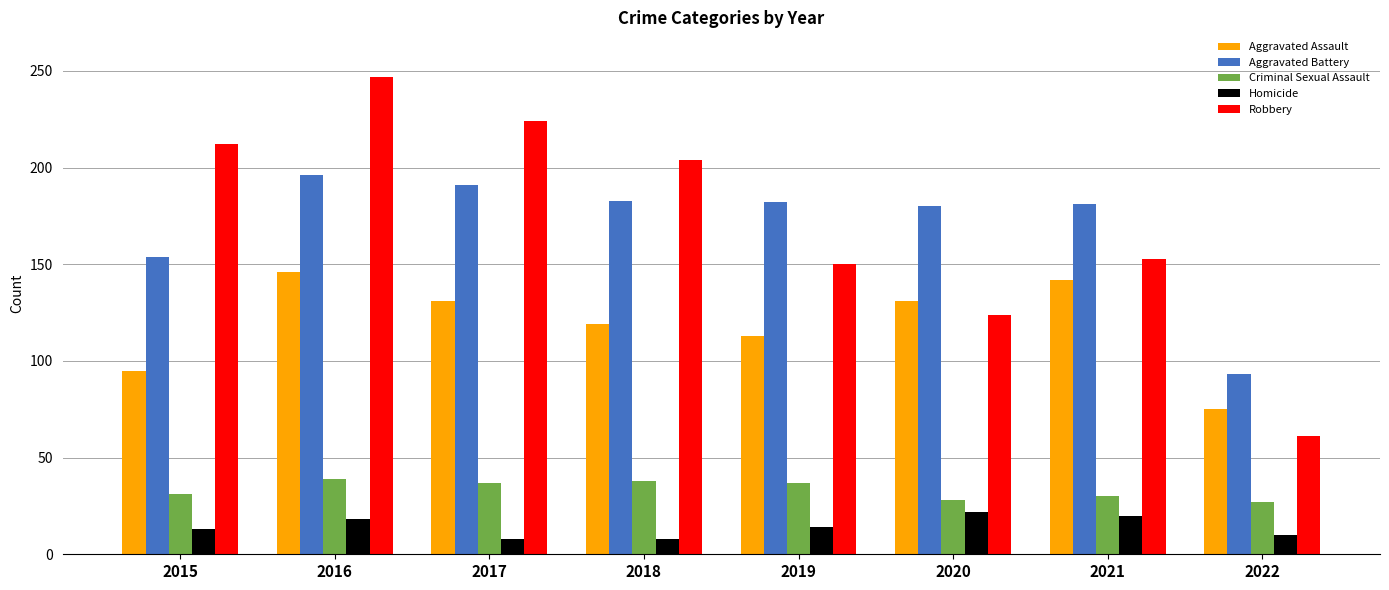

What is the value of the Robbery bar at the 6th from the left?

124